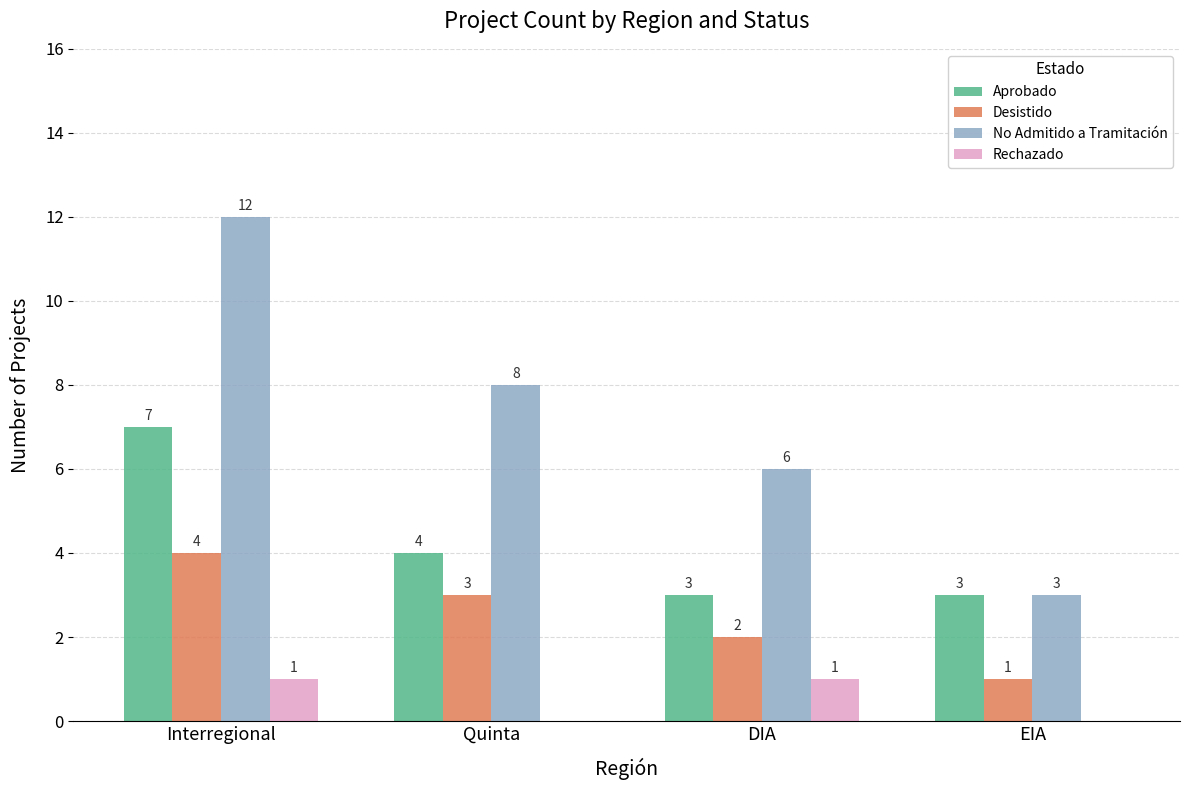

What is the total value across all series at EIA?

7